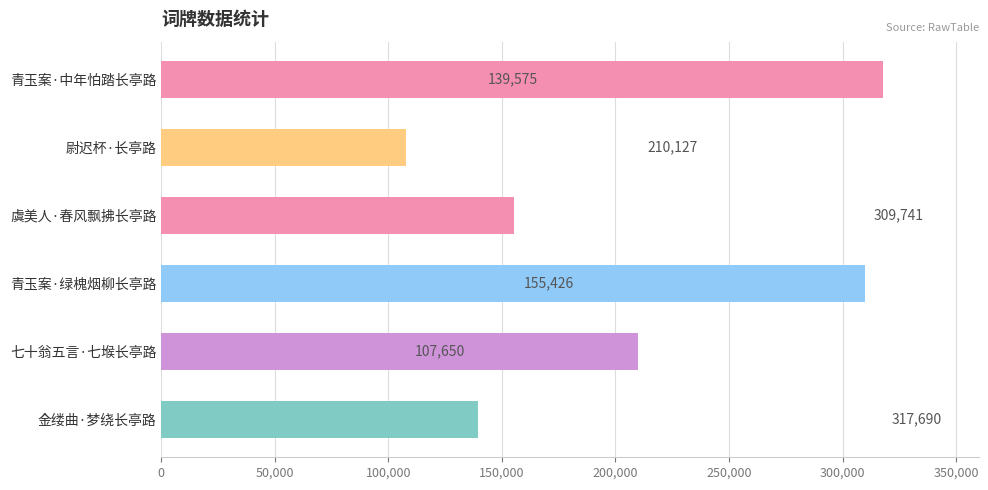

List the labels in order of value, smallest first.

尉迟杯·长亭路, 金缕曲·梦绕长亭路, 虞美人·春风飘拂长亭路, 七十翁五言·七堠长亭路, 青玉案·绿槐烟柳长亭路, 青玉案·中年怕踏长亭路